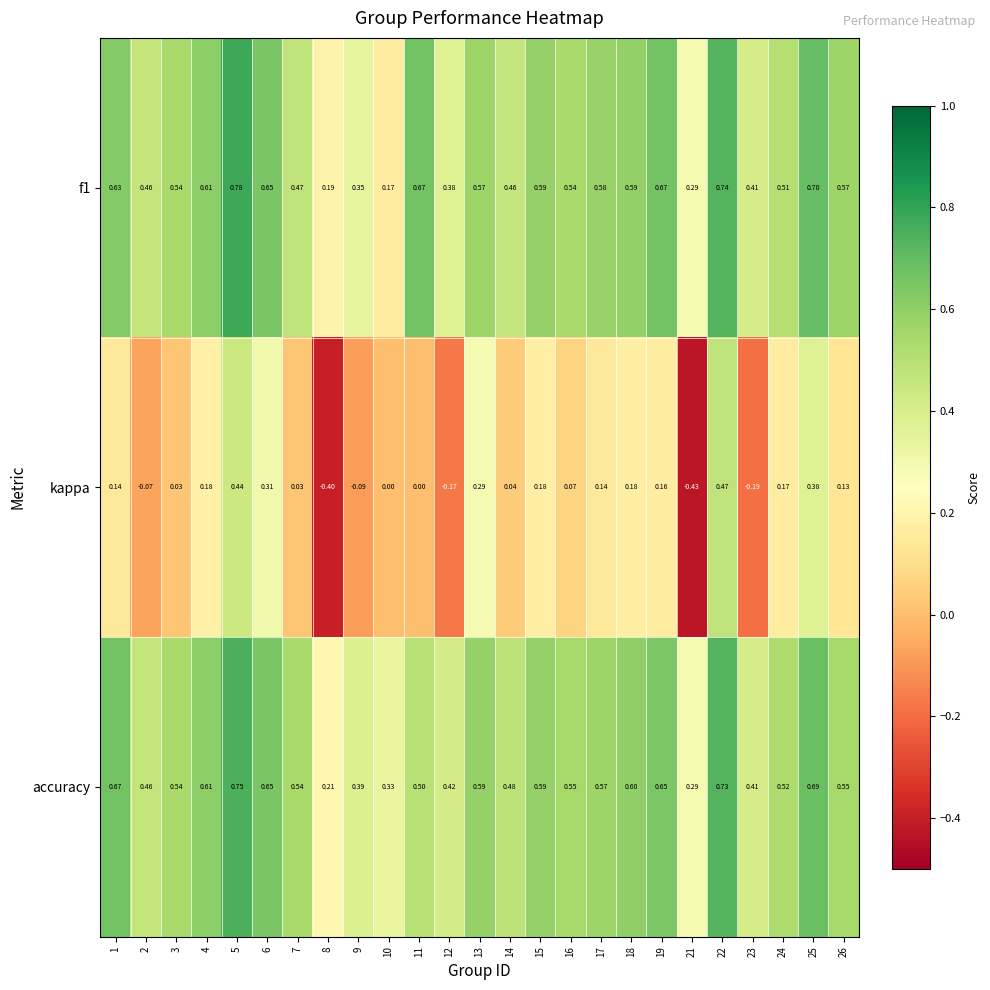

Which series has the largest total across all categories?

accuracy